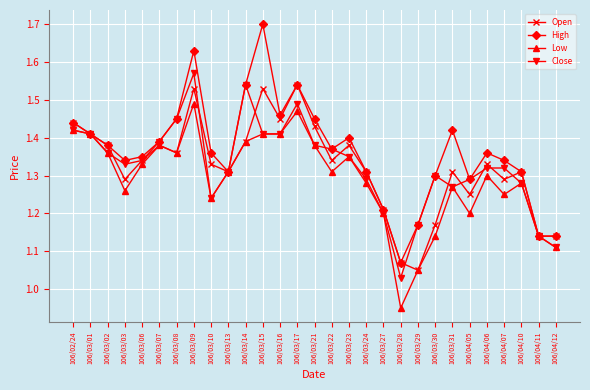

What are all the series names shown in the legend?

Open, High, Low, Close